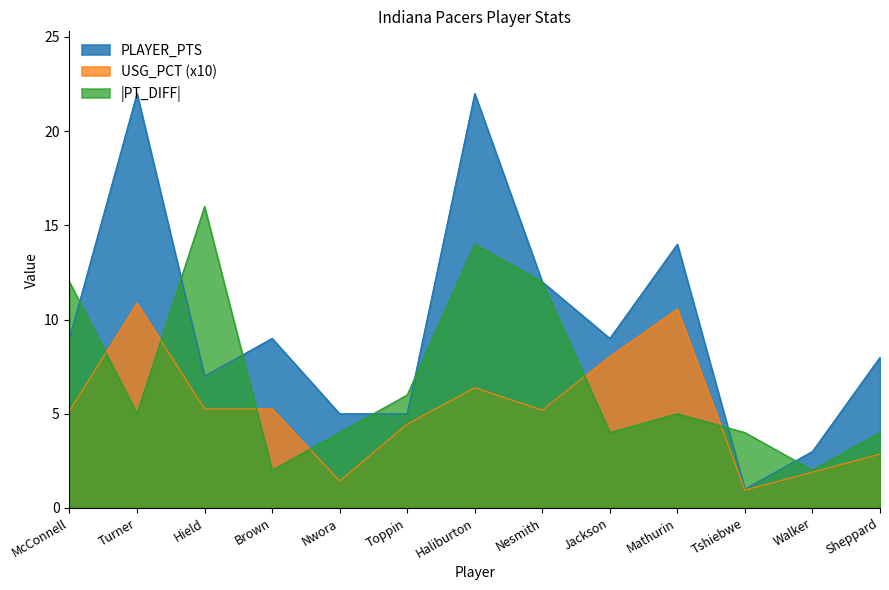

What is the difference between the PLAYER_PTS values at Nesmith and Mathurin?

2.0